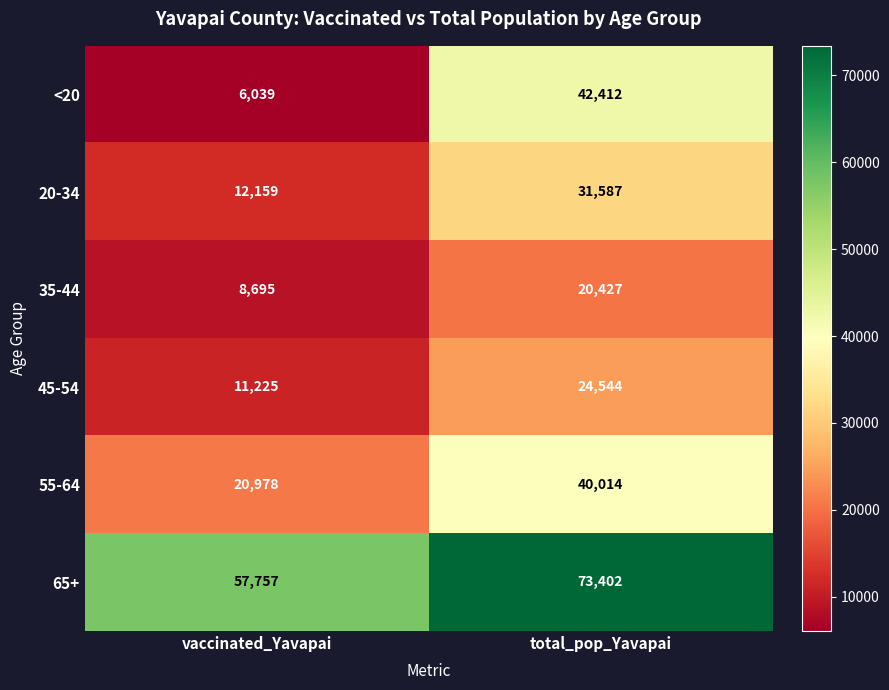

Reading left to right, what are all the values shown in this chart?

<20: vaccinated_Yavapai=6039	total_pop_Yavapai=42412
20-34: vaccinated_Yavapai=12159	total_pop_Yavapai=31587
35-44: vaccinated_Yavapai=8695	total_pop_Yavapai=20427
45-54: vaccinated_Yavapai=11225	total_pop_Yavapai=24544
55-64: vaccinated_Yavapai=20978	total_pop_Yavapai=40014
65+: vaccinated_Yavapai=57757	total_pop_Yavapai=73402